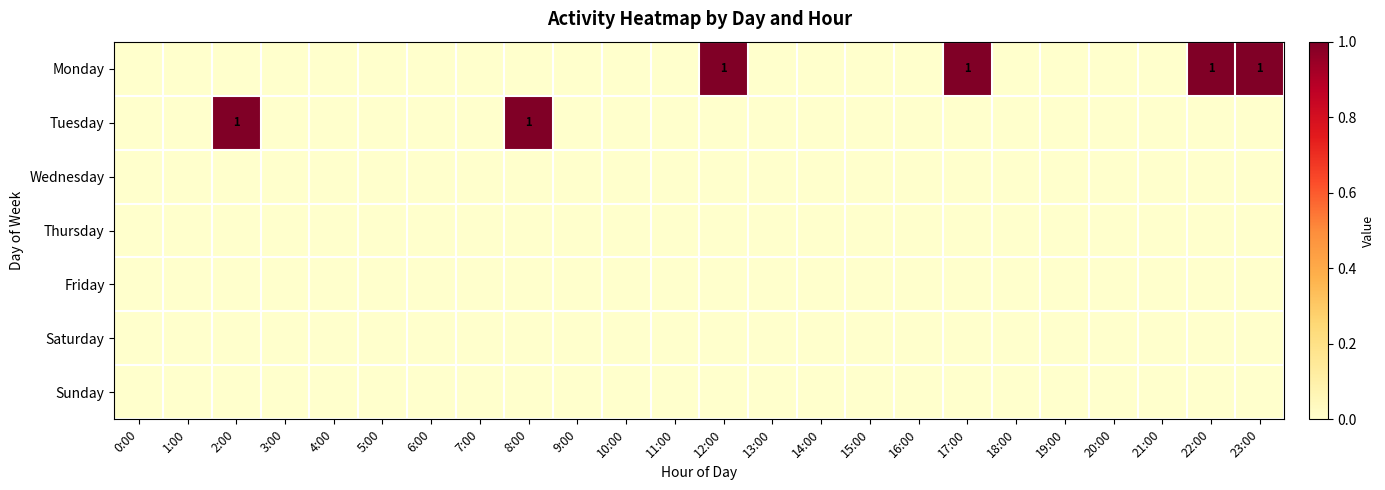

Rank the series by their maximum value, from lowest to highest.

Wednesday, Thursday, Friday, Saturday, Sunday, Monday, Tuesday